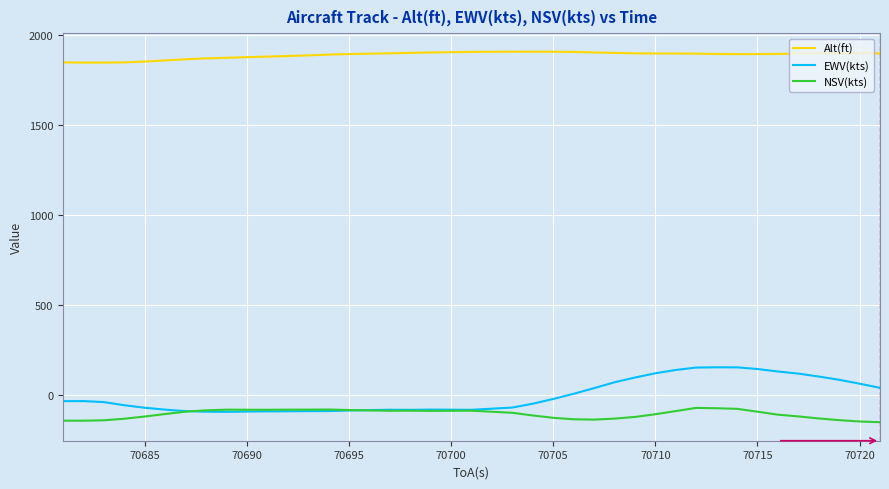

Does the chart have visible grid lines?

Yes